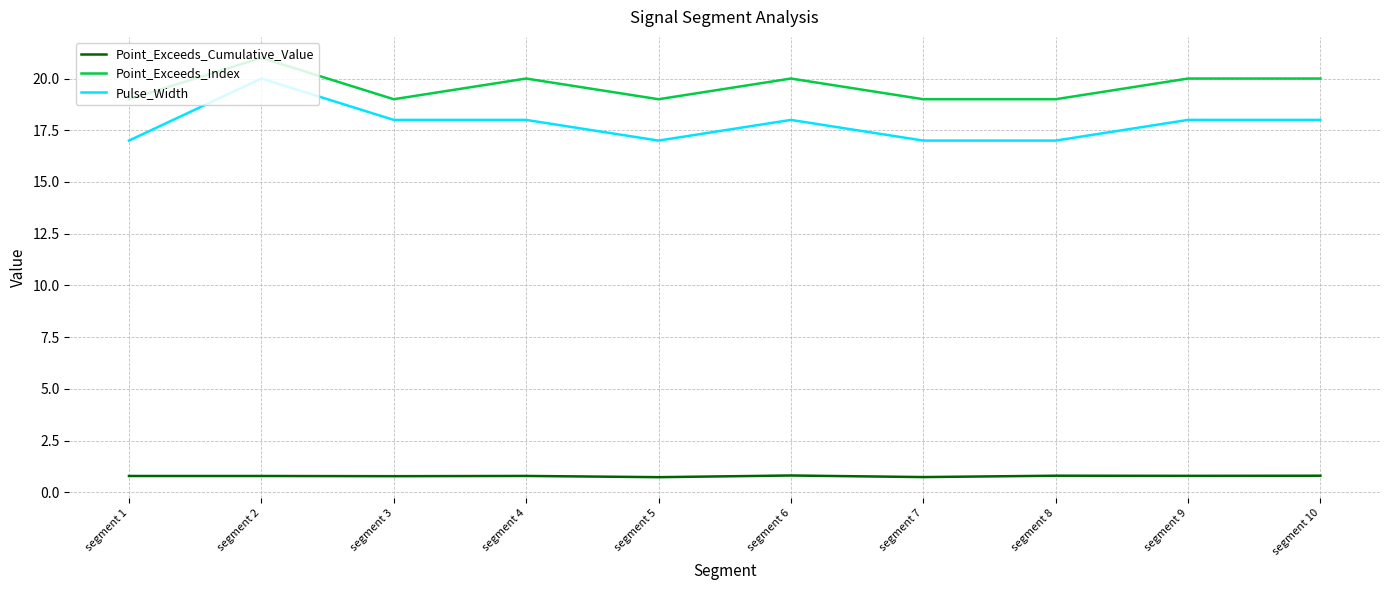

At how many categories does at least one series exceed 1?

10